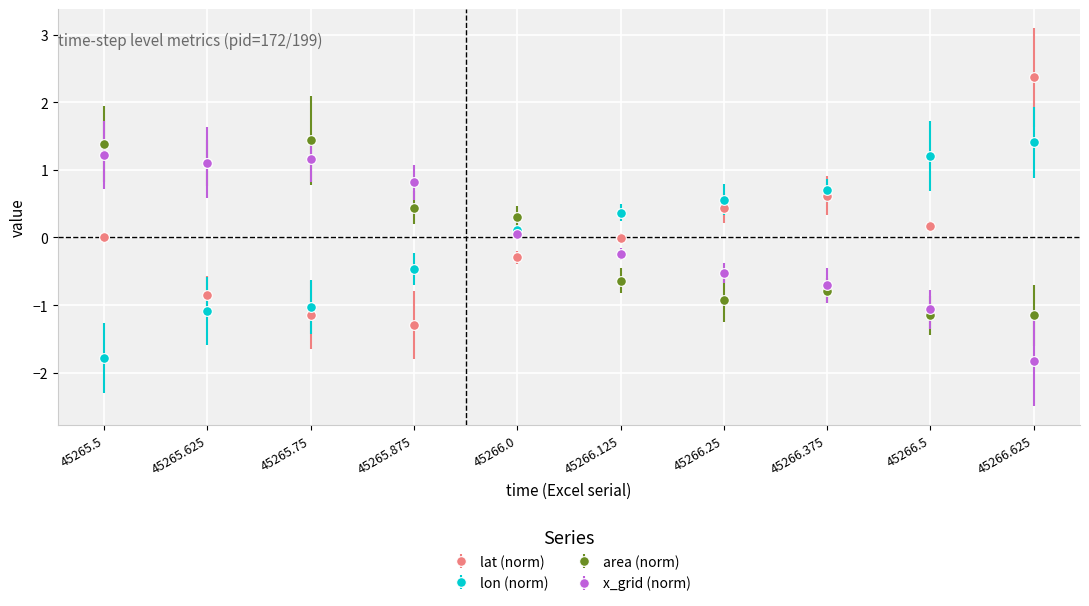

How many intersections are there between area (norm) and lat (norm)?

1